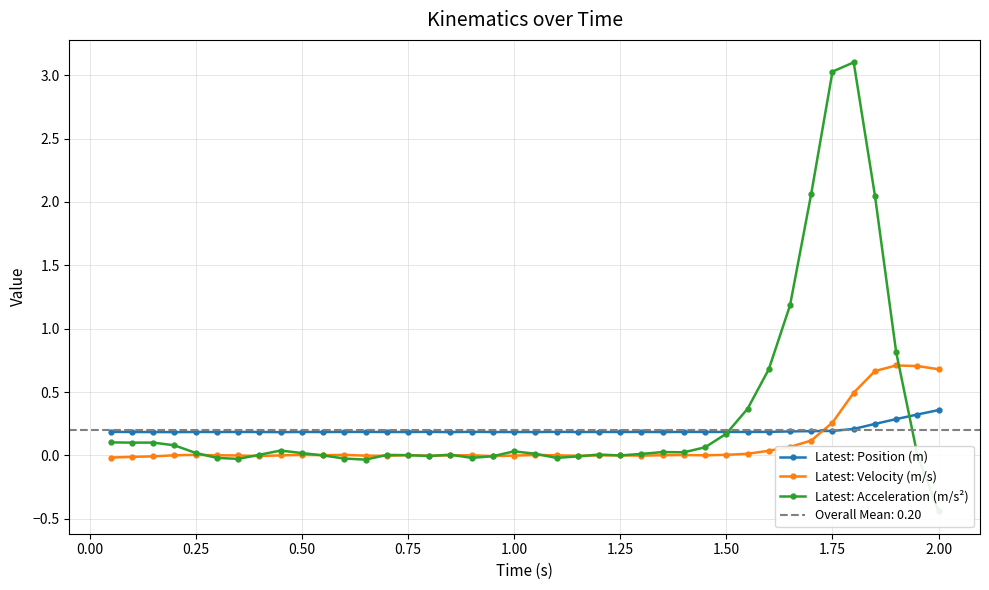

What is the highest value of the Latest: Velocity (m/s) series?

0.7